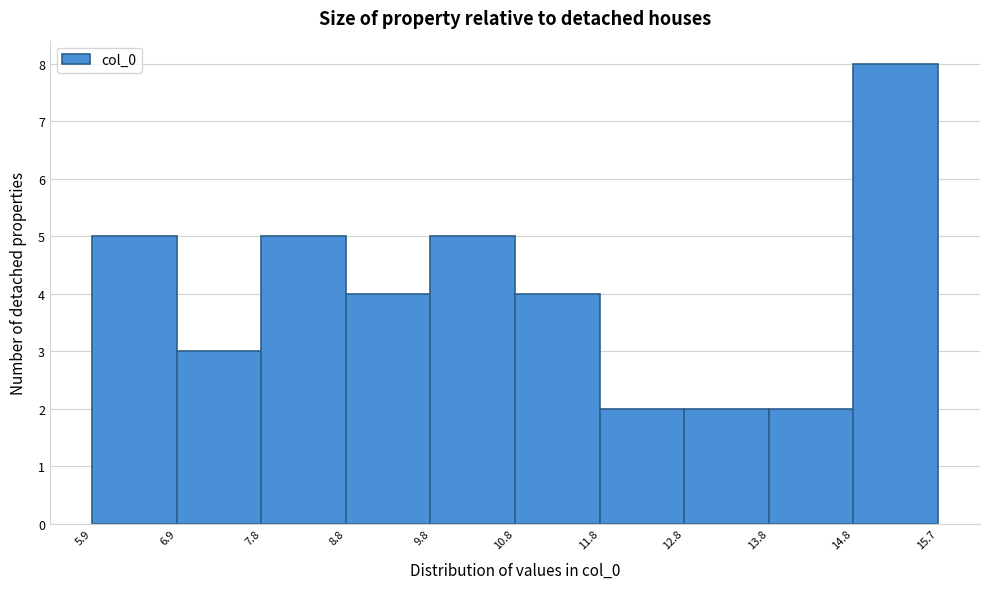

Reading left to right, list every bar in this chart as the range it spans on the x-axis followed by its height. The values are not printed on the chart, so give them approximately, as read against the axis.

5.9 to 6.9: 5
6.9 to 7.8: 3
7.8 to 8.8: 5
8.8 to 9.8: 4
9.8 to 10.8: 5
10.8 to 11.8: 4
11.8 to 12.8: 2
12.8 to 13.8: 2
13.8 to 14.8: 2
14.8 to 15.7: 8